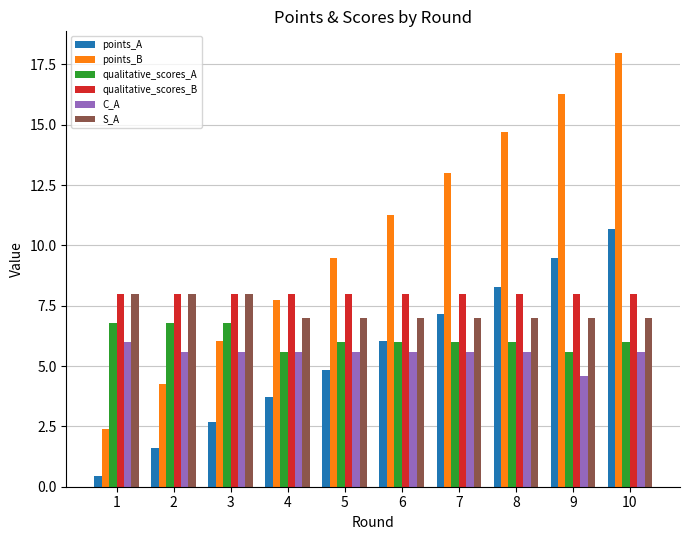

Which label corresponds to the smallest value in the chart?

1